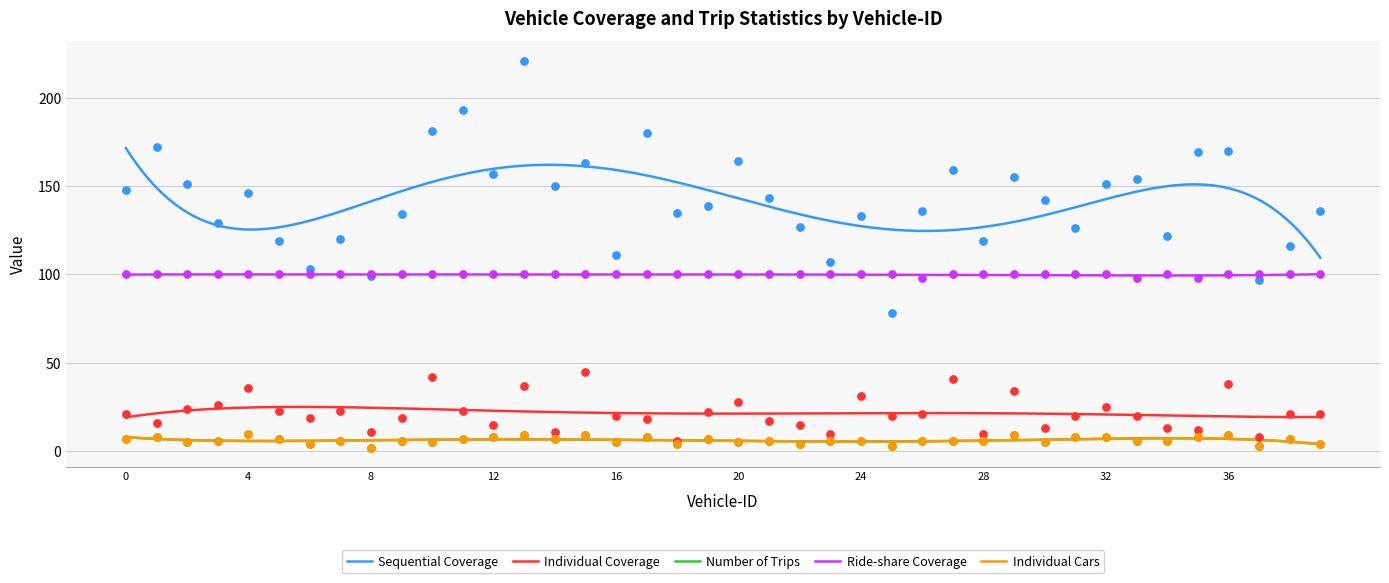

Which series reaches the minimum Y coordinate?

Number of Trips